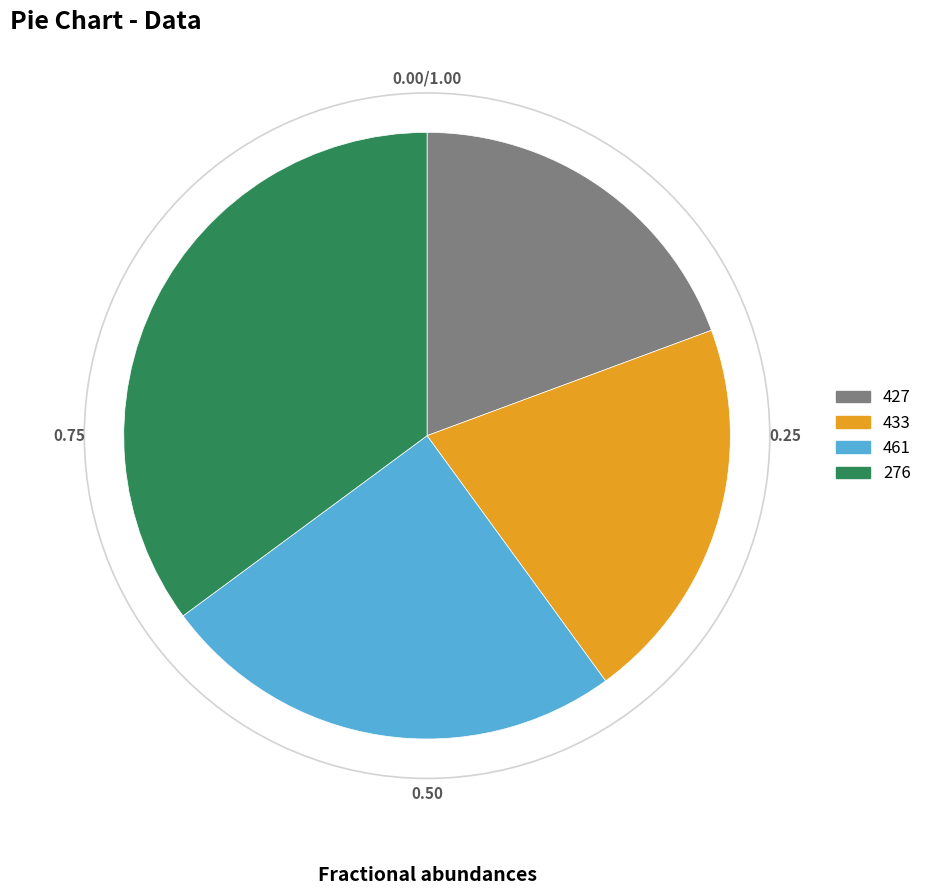

Rank the categories by value from lowest to highest.

427, 433, 461, 276